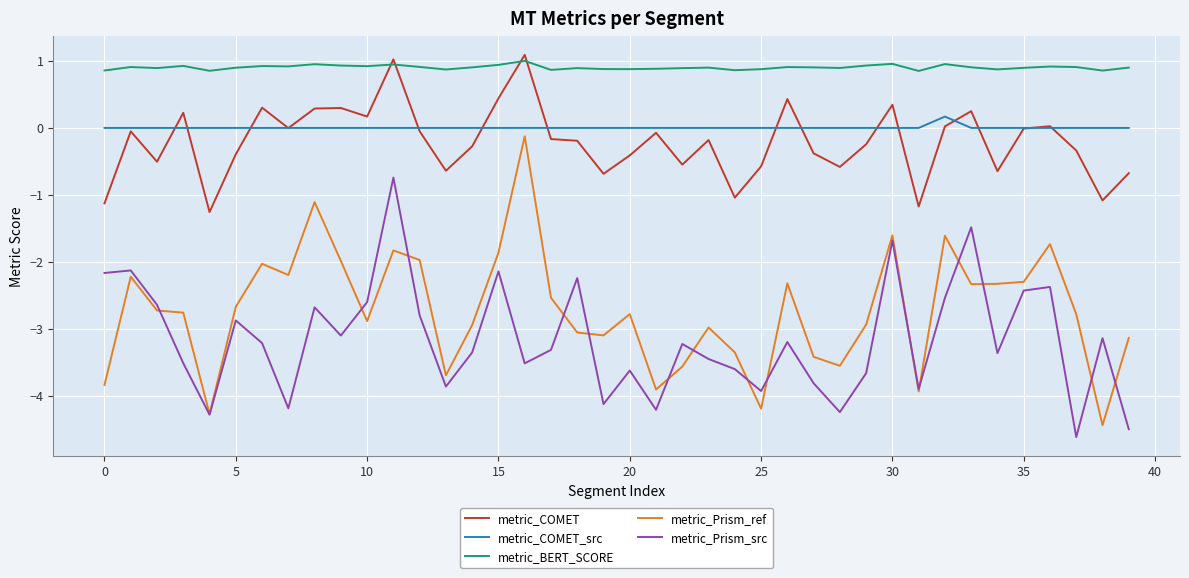

What are all the series names shown in the legend?

metric_COMET, metric_COMET_src, metric_BERT_SCORE, metric_Prism_ref, metric_Prism_src